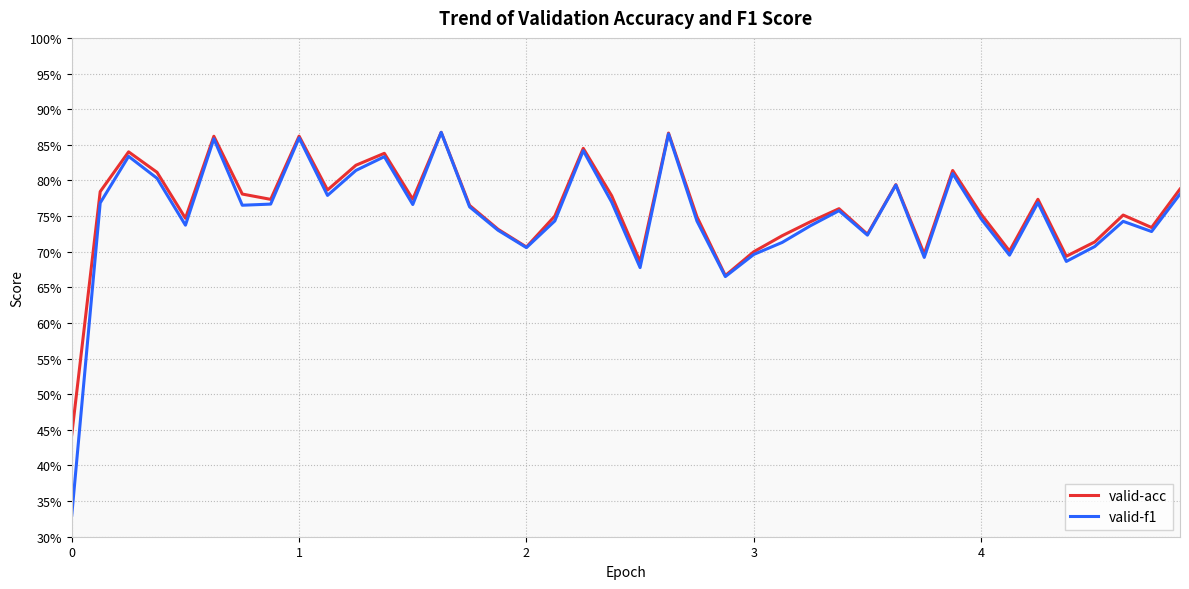

Is this an area chart (filled region under the line)?

No